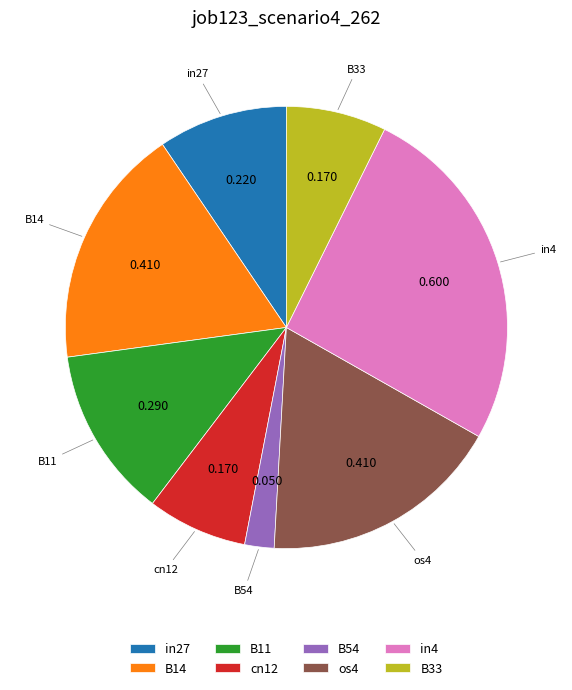

Does any single category account for the majority?

No